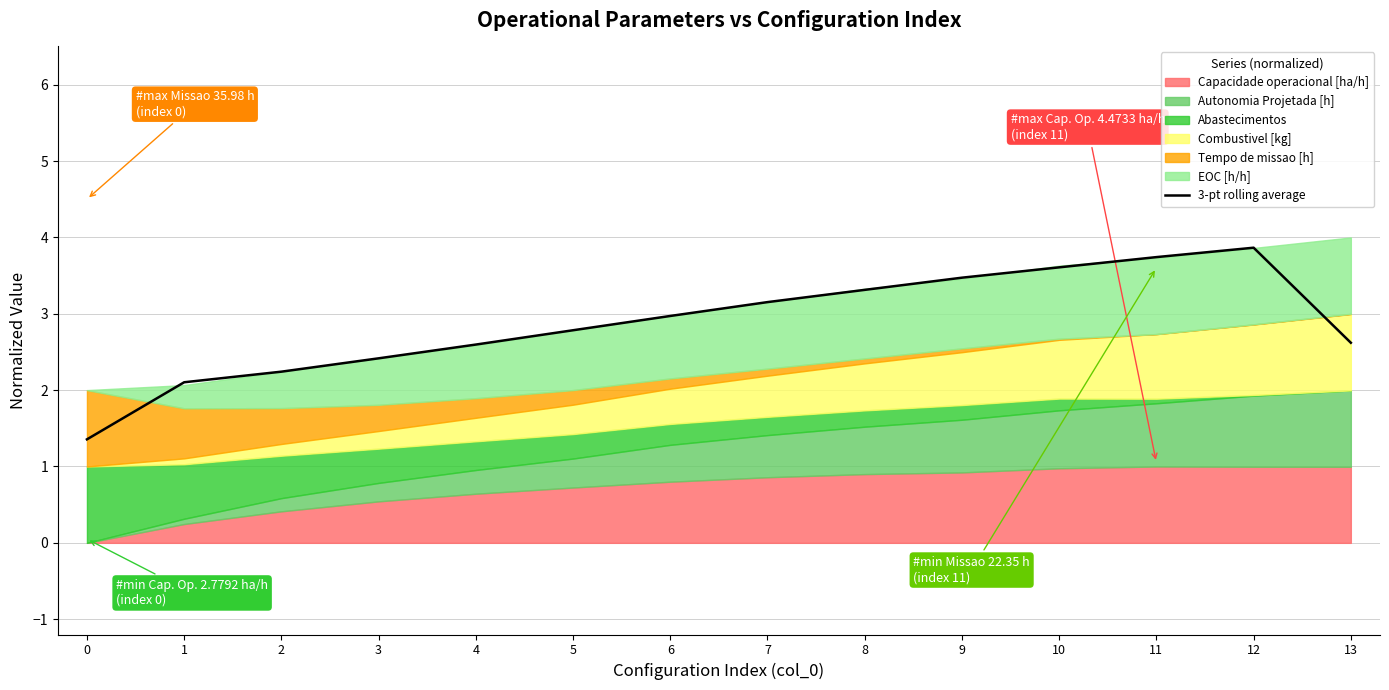

True or false: there are more than 2 points higher than both neighbors.

False